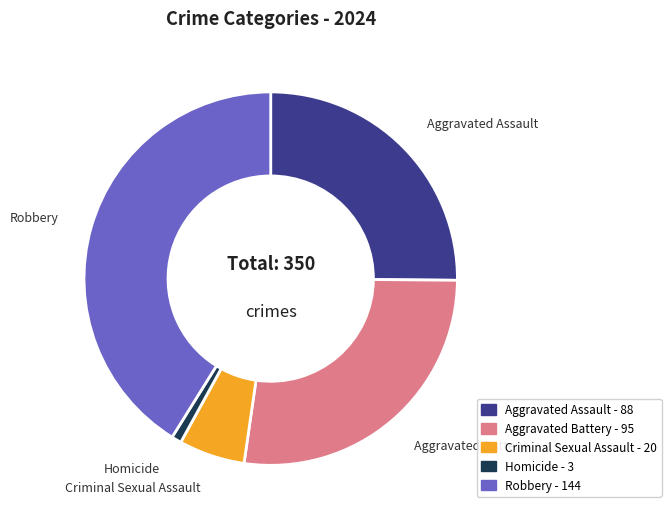

Does any single category account for the majority?

No